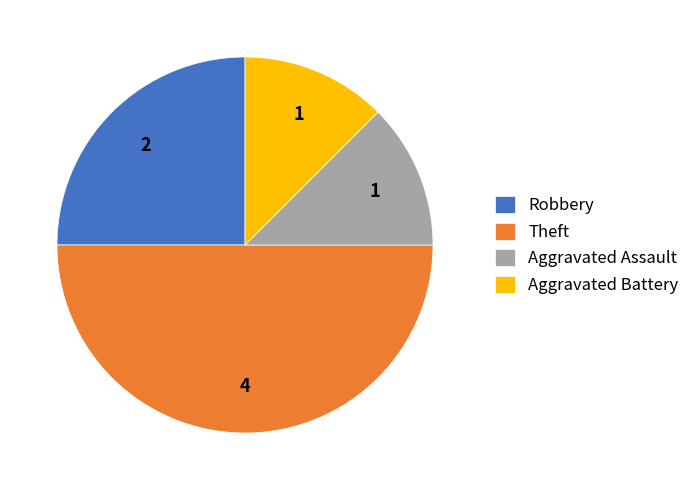

Do Robbery and Aggravated Assault together represent more than half of the pie?

No